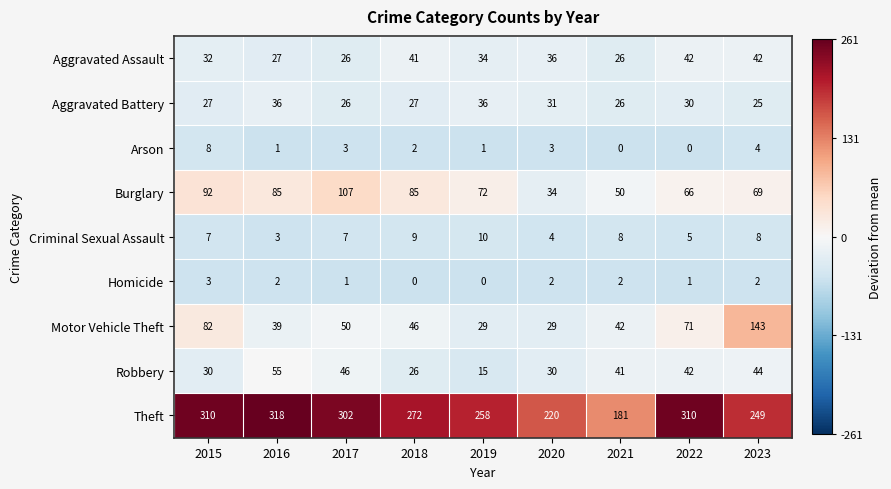

What is the sum of the Aggravated Battery values at 2020 and 2021?

57